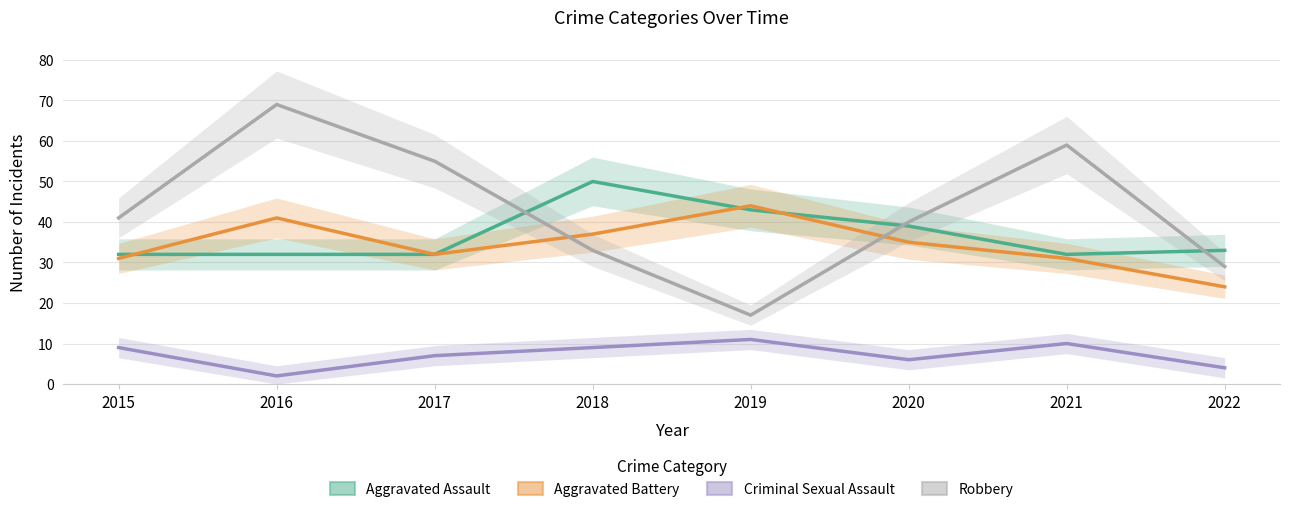

What is the value of the Criminal Sexual Assault point at the 3rd from the left?

7